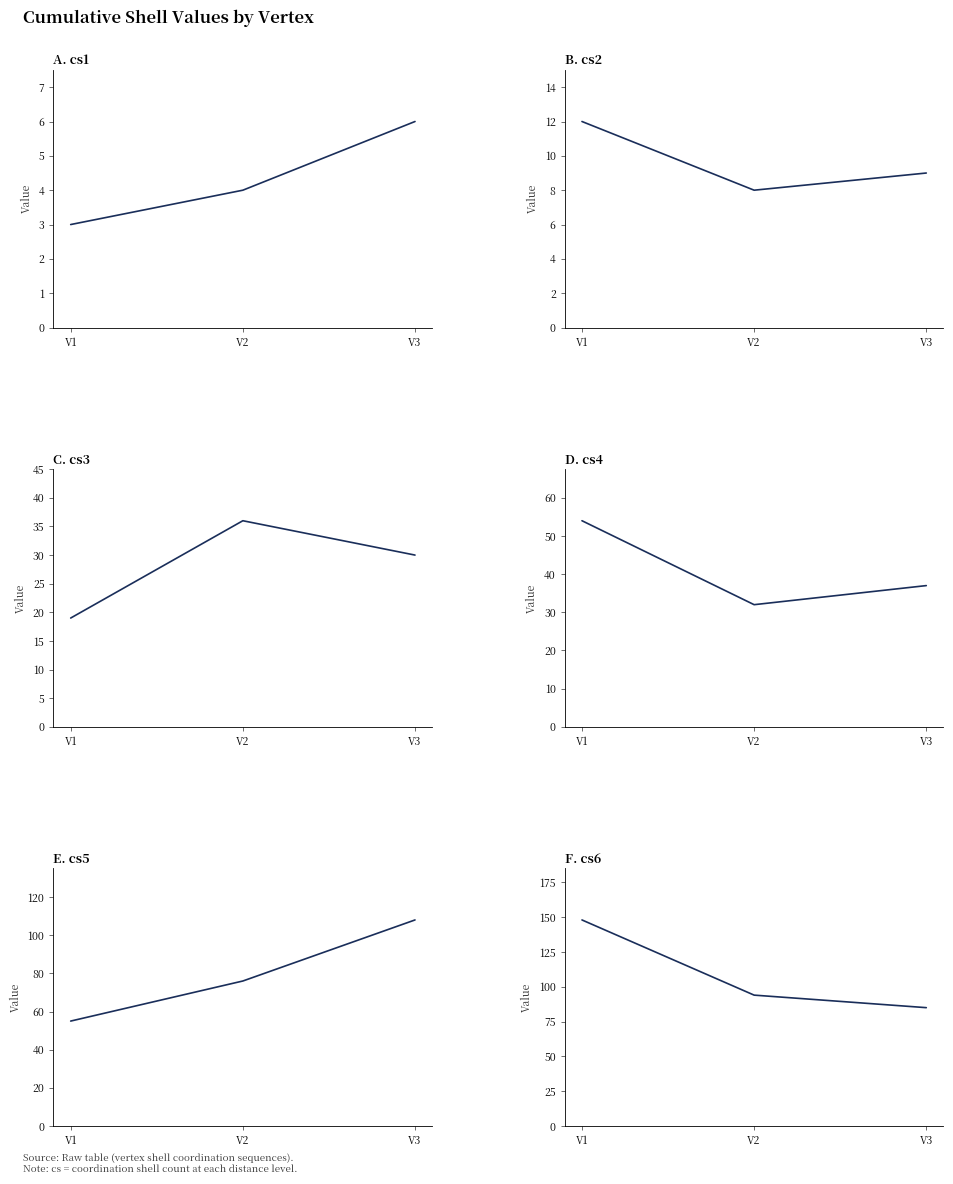

Reading right to left, transcribe all the data shown in this chart.

cs1: 6	4	3
cs2: 9	8	12
cs3: 30	36	19
cs4: 37	32	54
cs5: 108	76	55
cs6: 85	94	148